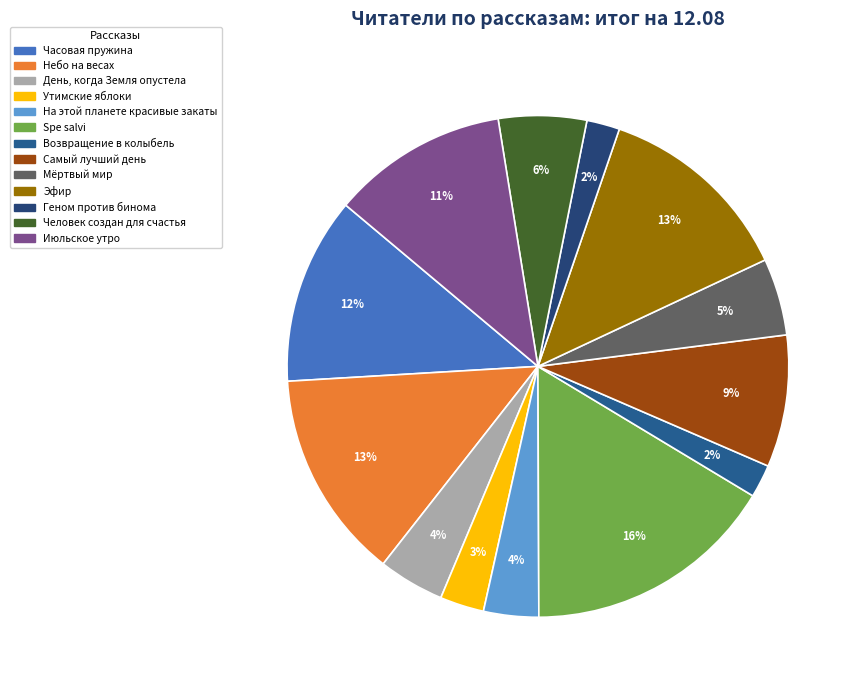

To the nearest percent, what portion does На этой планете красивые закаты represent?

4%